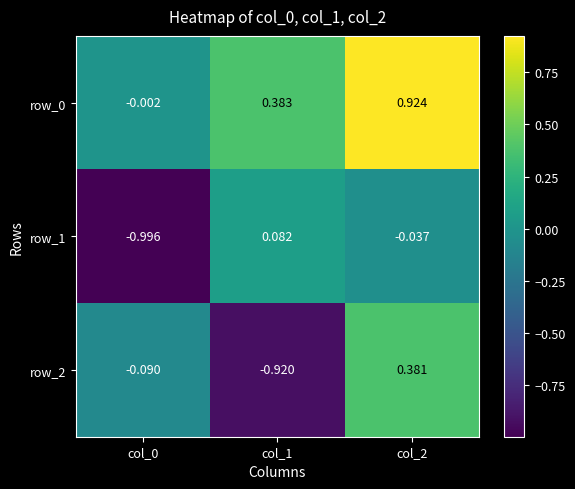

Which series has the largest total across all categories?

row_0